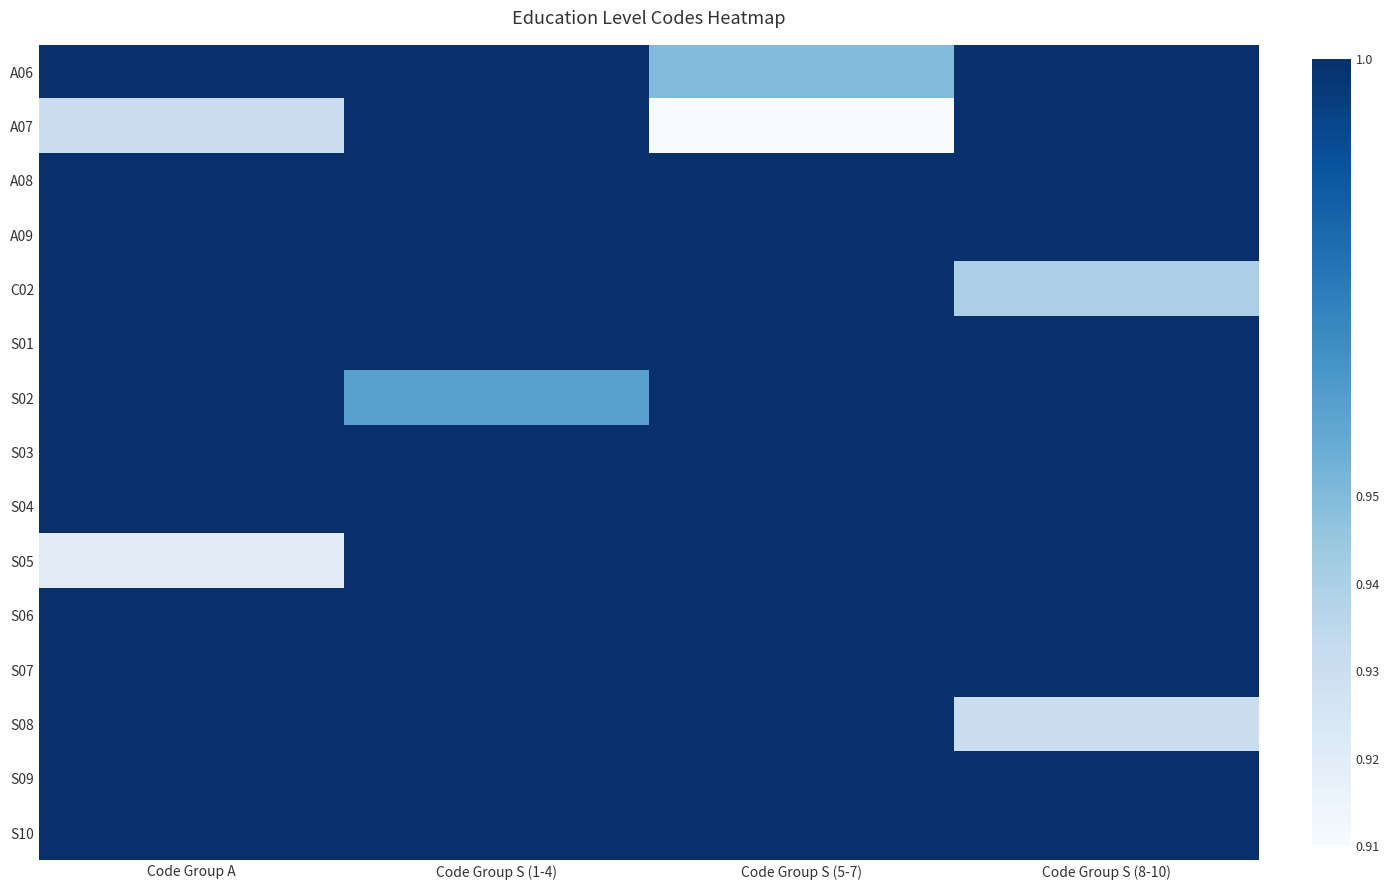

Reading left to right, list all the values displayed in this chart.

A06: Code Group A=1.0	Code Group S (1-4)=1.0	Code Group S (5-7)=0.9	Code Group S (8-10)=1.0
A07: Code Group A=0.9	Code Group S (1-4)=1.0	Code Group S (5-7)=0.9	Code Group S (8-10)=1.0
A08: Code Group A=1.0	Code Group S (1-4)=1.0	Code Group S (5-7)=1.0	Code Group S (8-10)=1.0
A09: Code Group A=1.0	Code Group S (1-4)=1.0	Code Group S (5-7)=1.0	Code Group S (8-10)=1.0
C02: Code Group A=1.0	Code Group S (1-4)=1.0	Code Group S (5-7)=1.0	Code Group S (8-10)=0.9
S01: Code Group A=1.0	Code Group S (1-4)=1.0	Code Group S (5-7)=1.0	Code Group S (8-10)=1.0
S02: Code Group A=1.0	Code Group S (1-4)=1.0	Code Group S (5-7)=1.0	Code Group S (8-10)=1.0
S03: Code Group A=1.0	Code Group S (1-4)=1.0	Code Group S (5-7)=1.0	Code Group S (8-10)=1.0
S04: Code Group A=1.0	Code Group S (1-4)=1.0	Code Group S (5-7)=1.0	Code Group S (8-10)=1.0
S05: Code Group A=0.9	Code Group S (1-4)=1.0	Code Group S (5-7)=1.0	Code Group S (8-10)=1.0
S06: Code Group A=1.0	Code Group S (1-4)=1.0	Code Group S (5-7)=1.0	Code Group S (8-10)=1.0
S07: Code Group A=1.0	Code Group S (1-4)=1.0	Code Group S (5-7)=1.0	Code Group S (8-10)=1.0
S08: Code Group A=1.0	Code Group S (1-4)=1.0	Code Group S (5-7)=1.0	Code Group S (8-10)=0.9
S09: Code Group A=1.0	Code Group S (1-4)=1.0	Code Group S (5-7)=1.0	Code Group S (8-10)=1.0
S10: Code Group A=1.0	Code Group S (1-4)=1.0	Code Group S (5-7)=1.0	Code Group S (8-10)=1.0